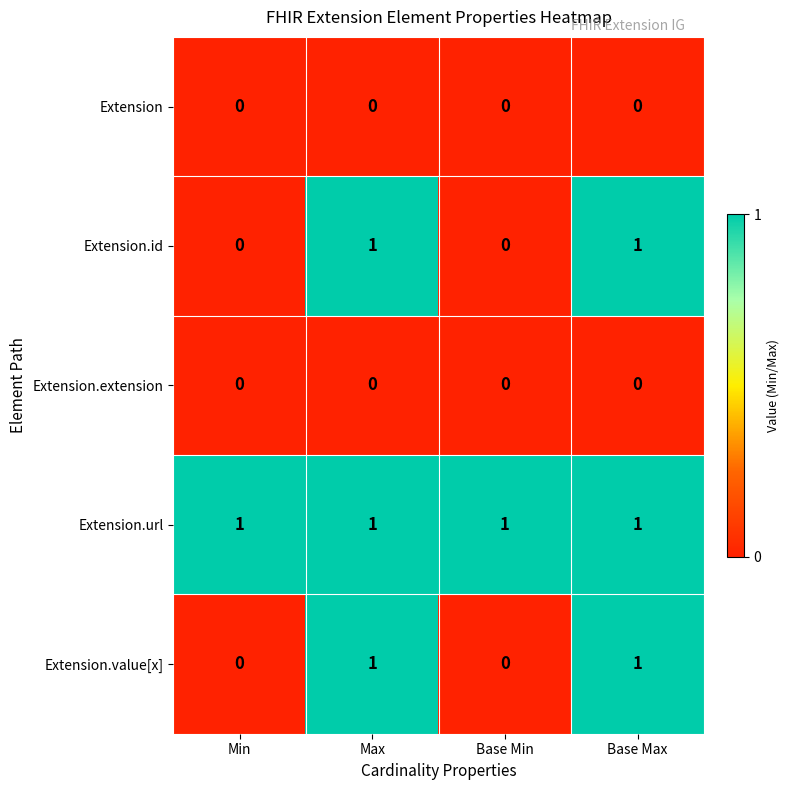

Which series has the largest total across all categories?

Extension.url